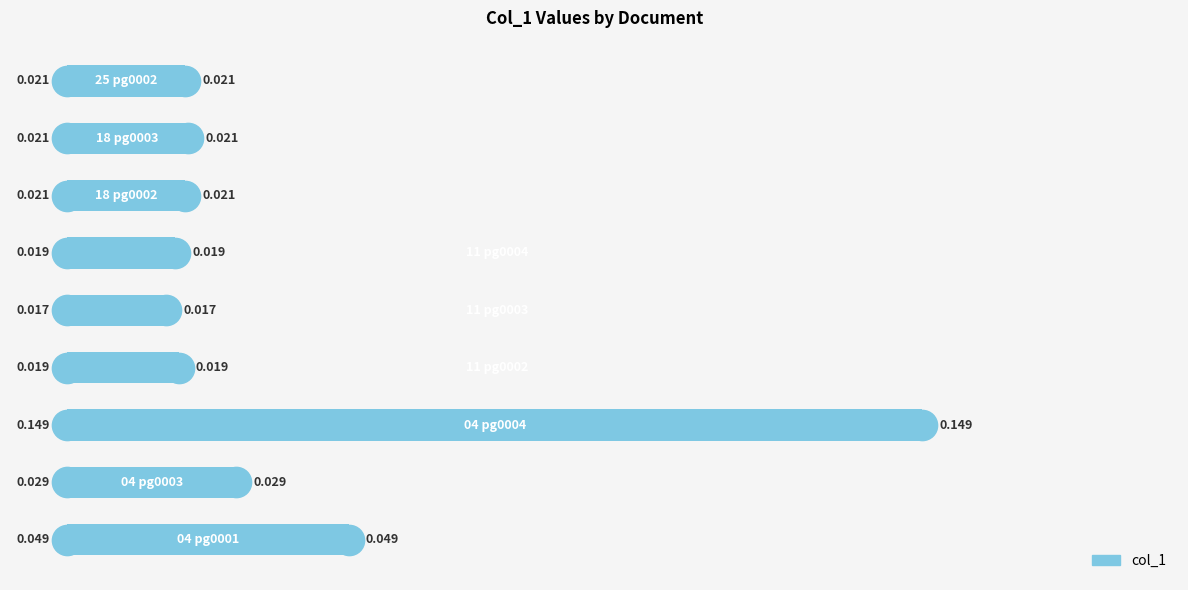

How many bars are there in total?

9